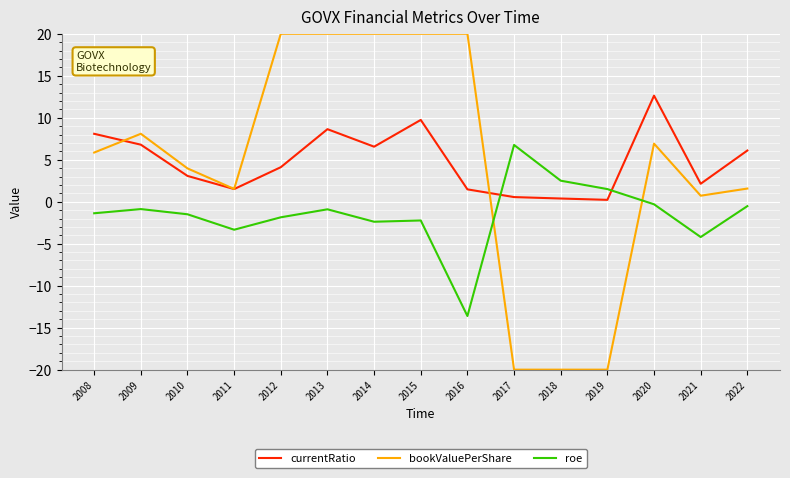

At which label is bookValuePerShare closest to 0?

2021